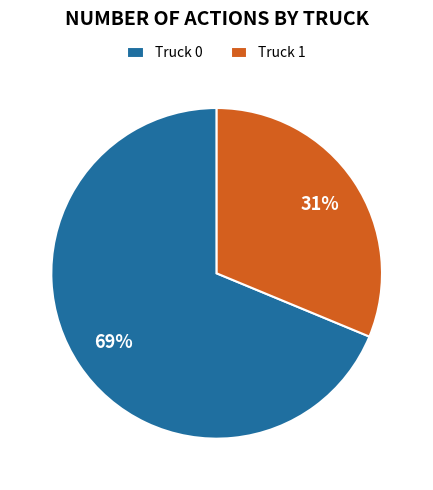

Which category has the biggest portion of the pie?

Truck 0